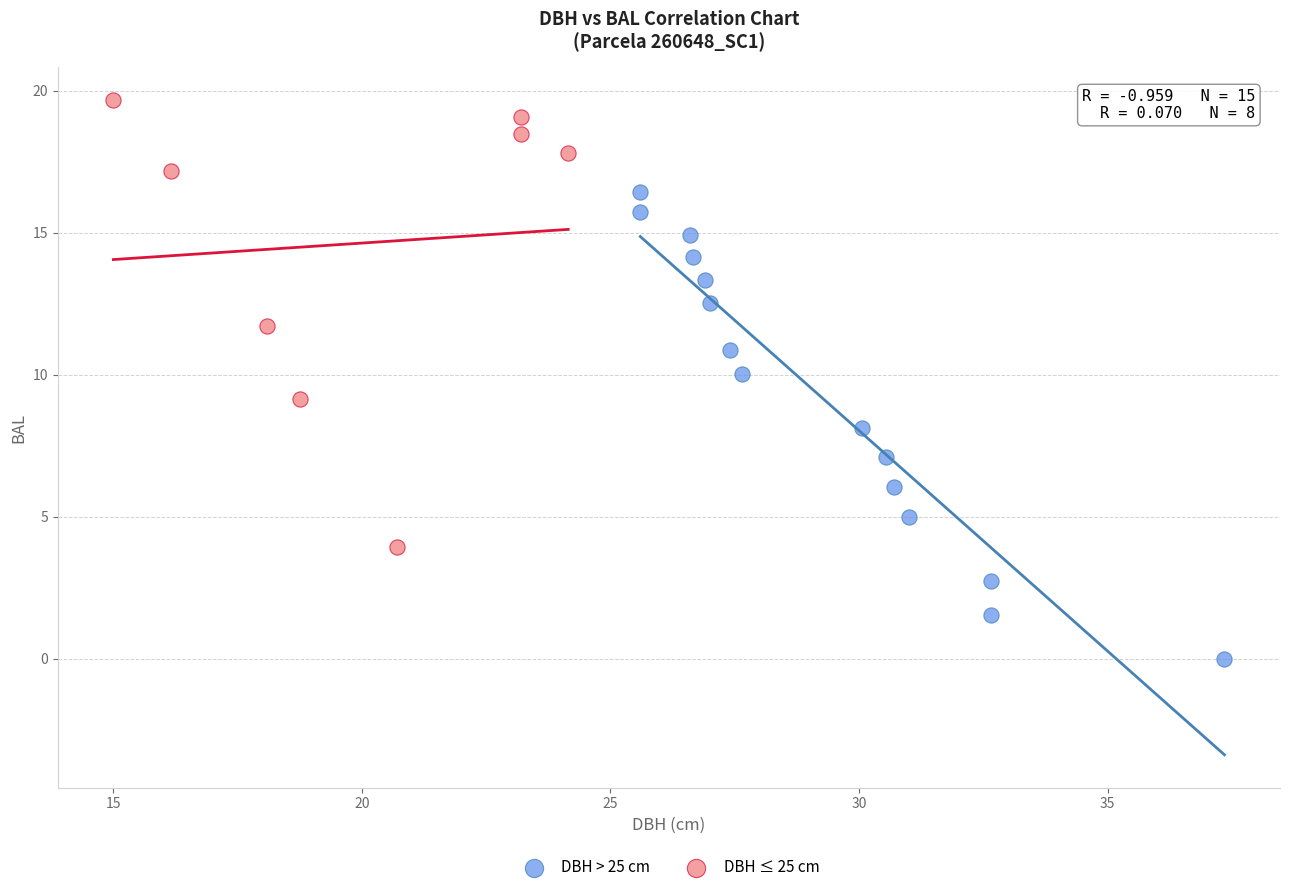

Which series reaches the minimum Y coordinate?

DBH > 25 cm